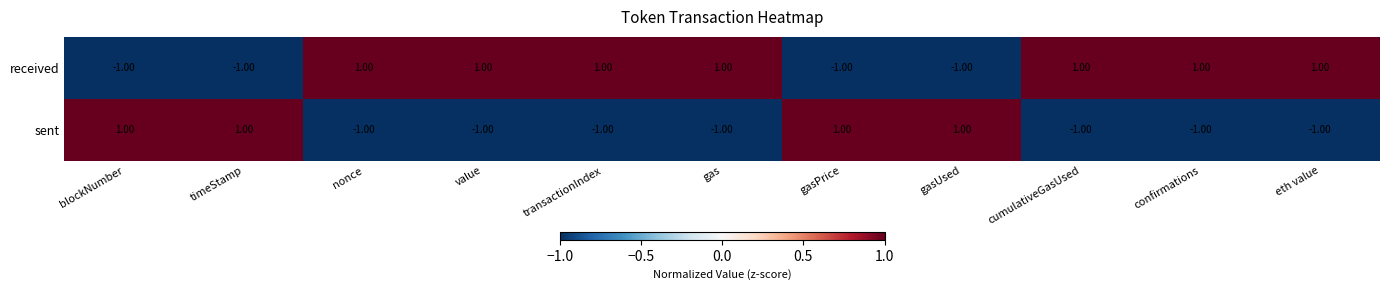

List the series in order of their overall mean, highest first.

received, sent